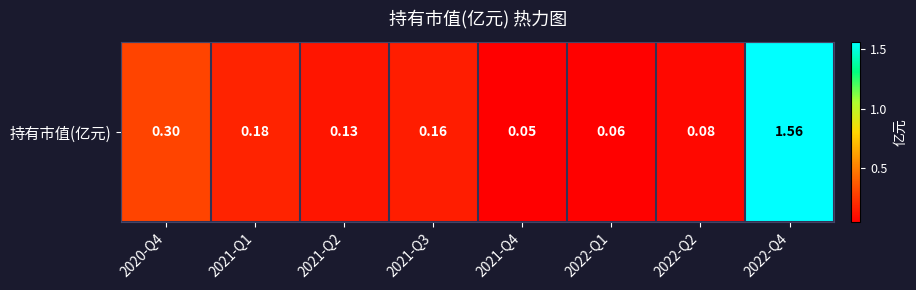

What is the sum of all values?

2.5